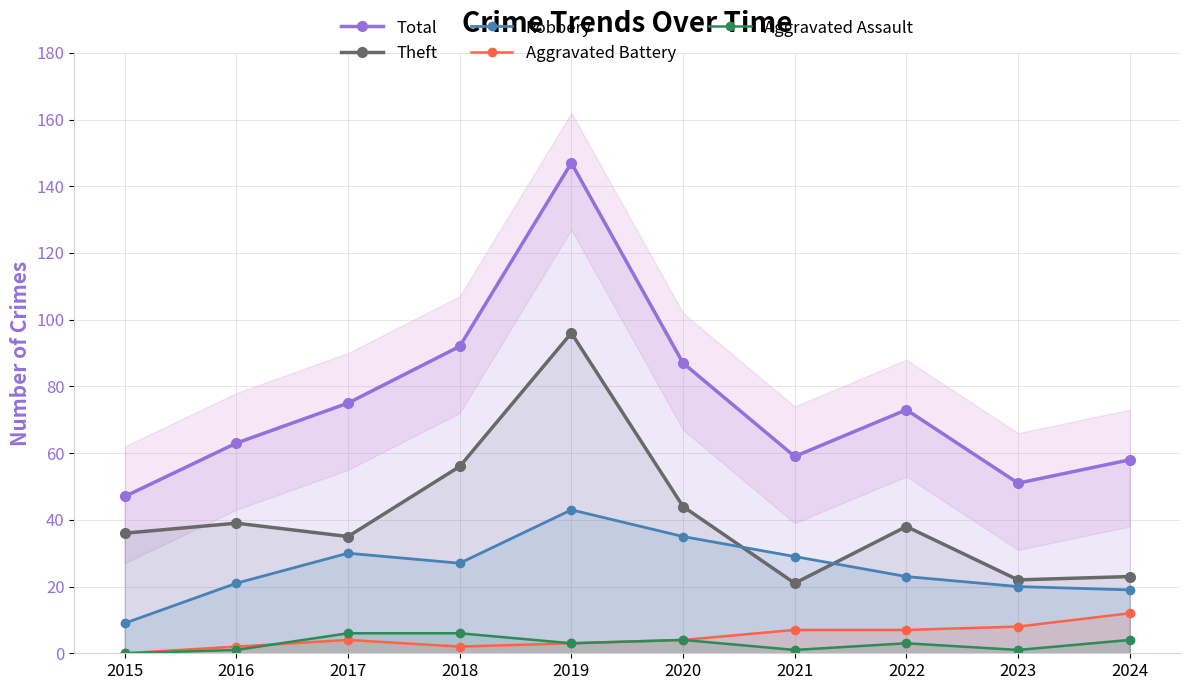

What are all the series names shown in the legend?

Total, Theft, Robbery, Aggravated Battery, Aggravated Assault